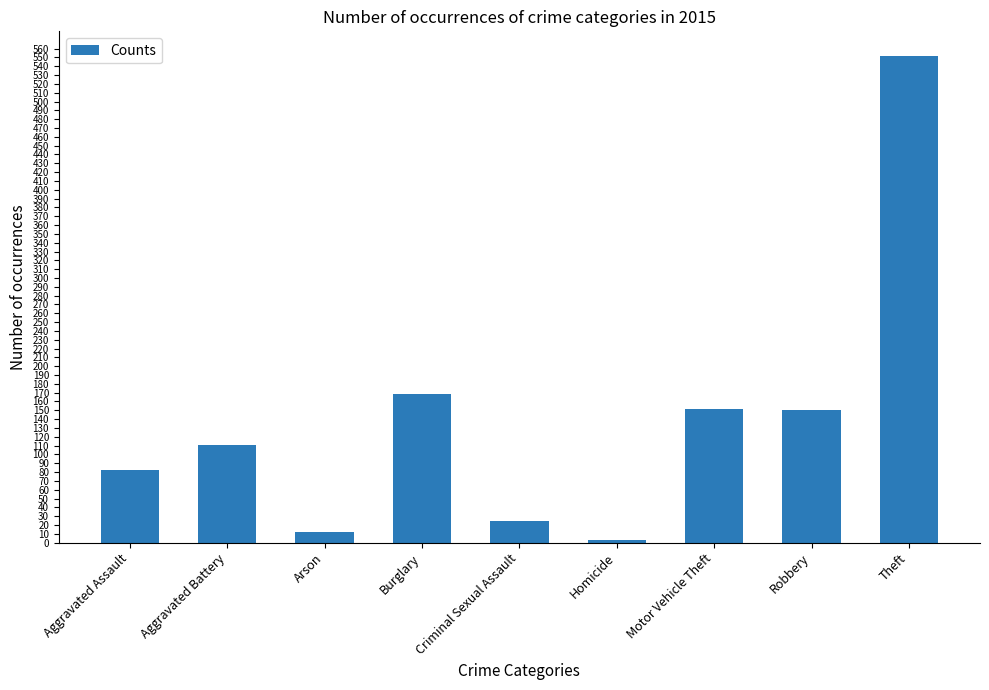

How many categories are shown in the chart?

9